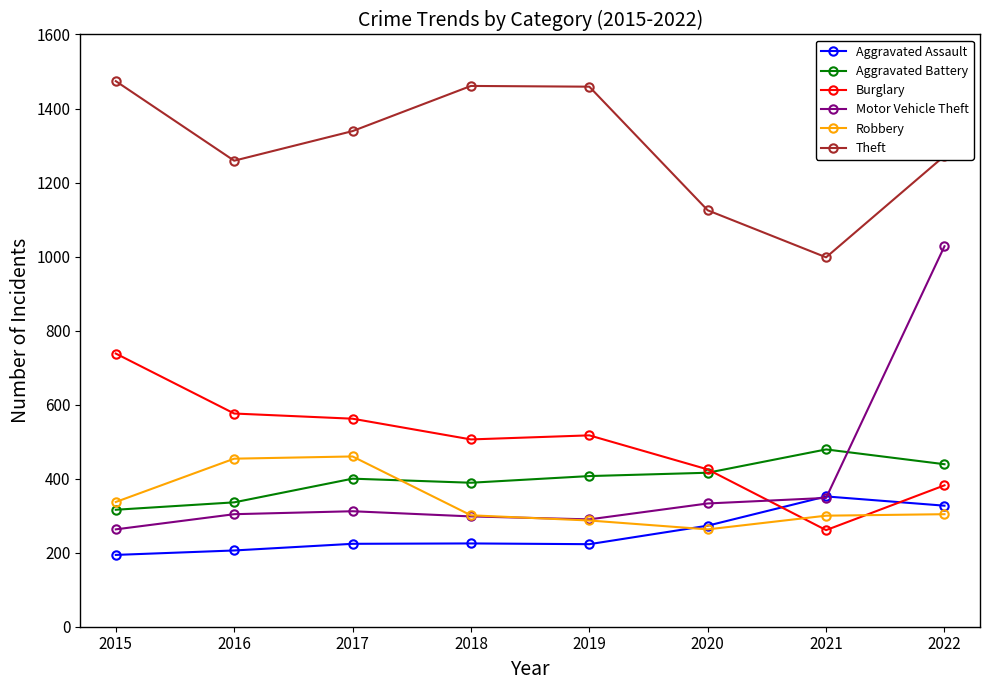

How many times do Burglary and Robbery cross each other?

2